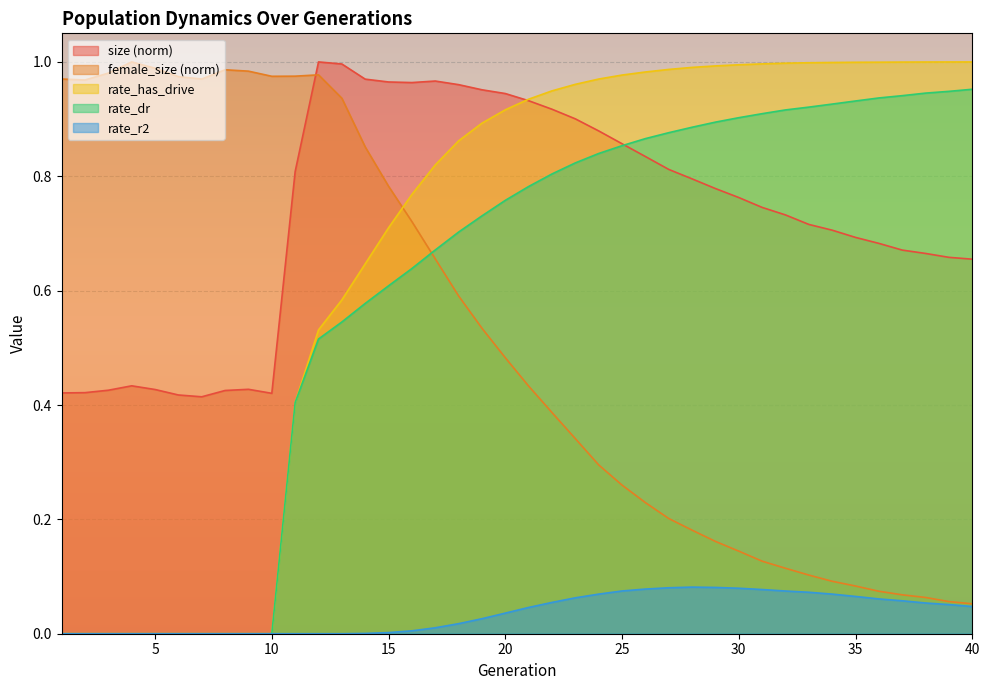

True or false: size and rate_r2 intersect in this chart.

False